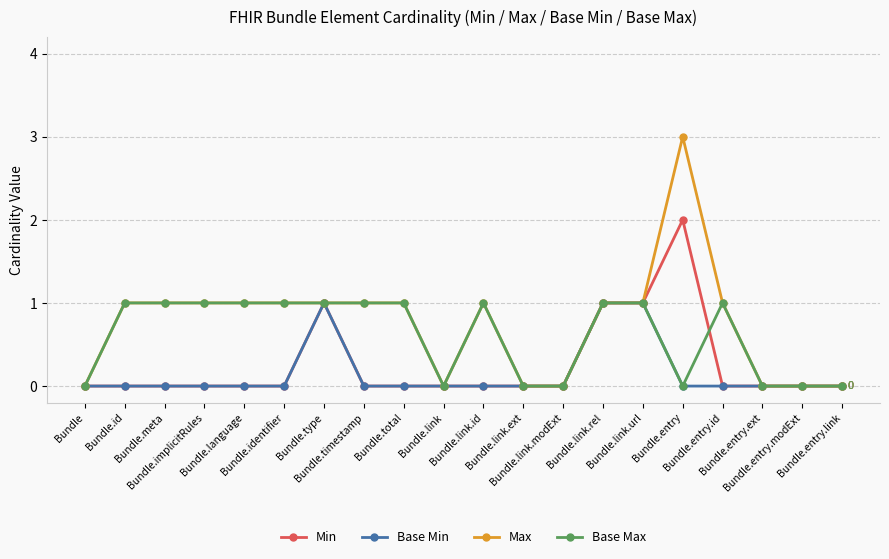

True or false: Min has more than 1 points higher than both neighbors.

True